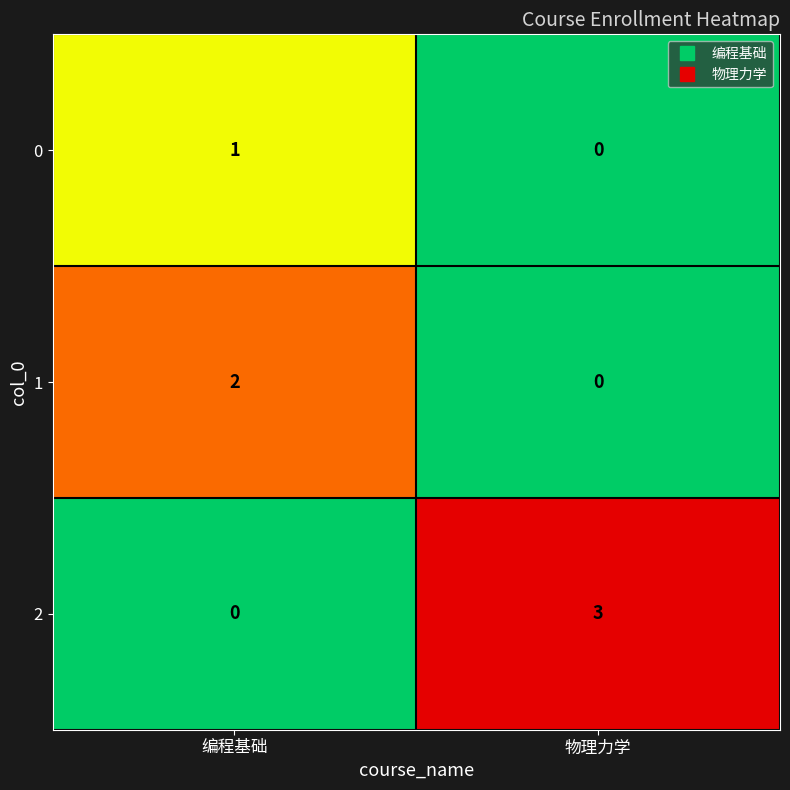

True or false: 0 has a value of 0 at 物理力学.

True